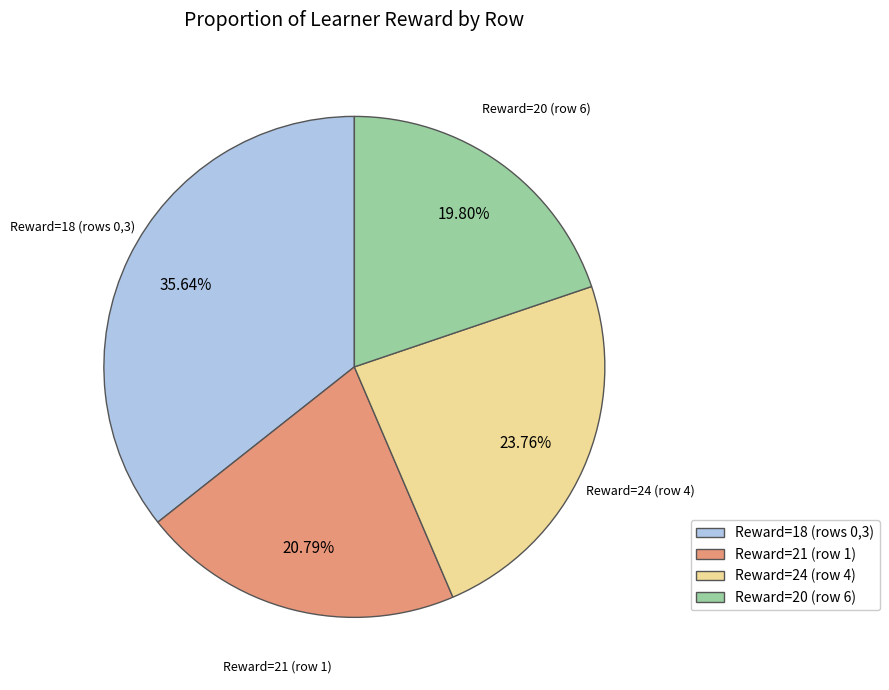

Is there a majority slice in this chart?

No